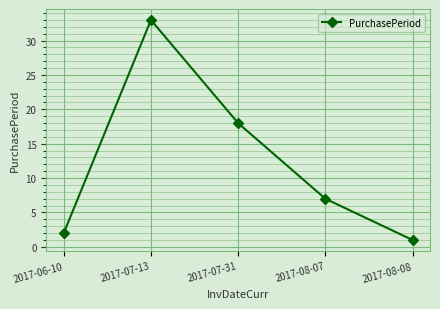

List the labels in order of value, smallest first.

2017-08-08, 2017-06-10, 2017-08-07, 2017-07-31, 2017-07-13